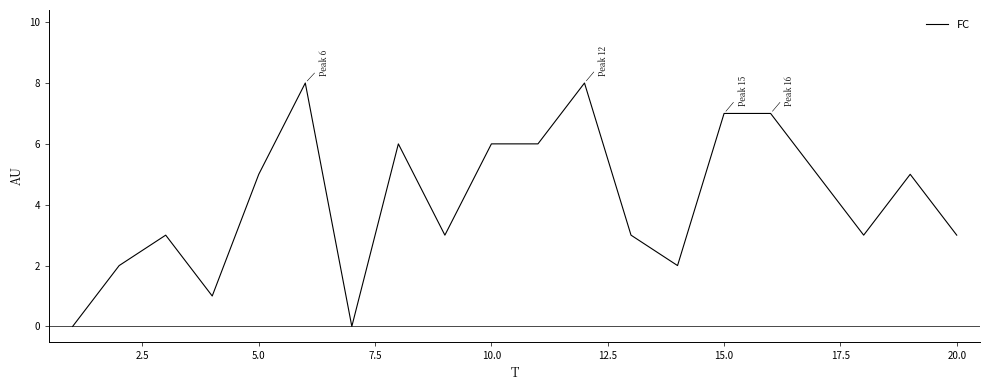

What is the greatest value displayed?

8